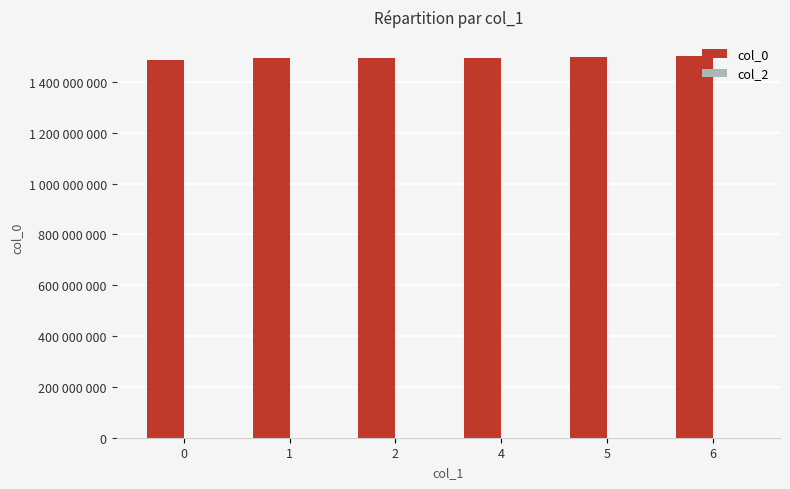

Reading left to right, extract all data points from this chart.

col_0: 1487598608	1493652085	1493659324	1494951255	1500312074	1502378416
col_2: 0	0	0	0	0	0